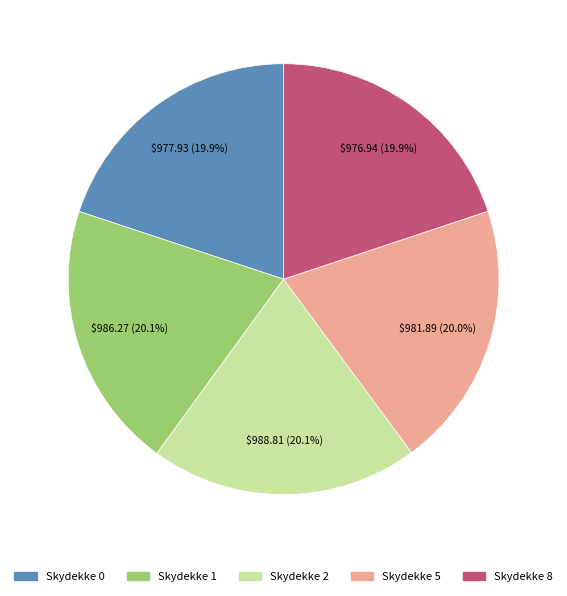

Is there any slice that represents more than half of the pie?

No